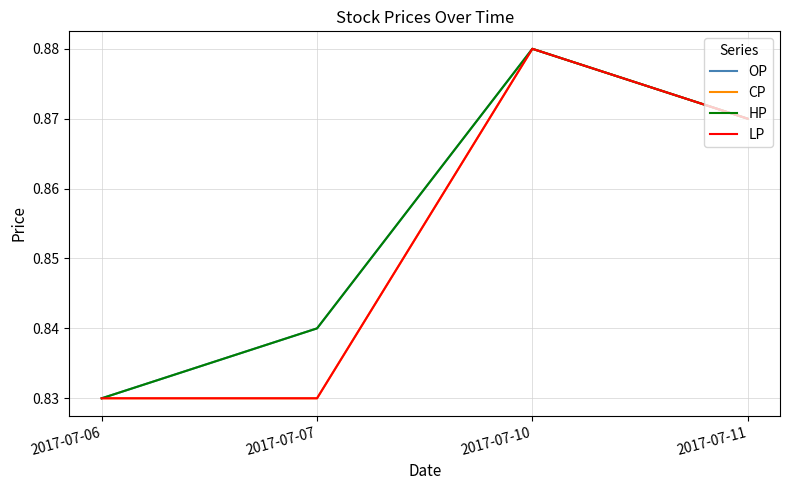

What is the value of the HP point at the 4th from the left?

0.9